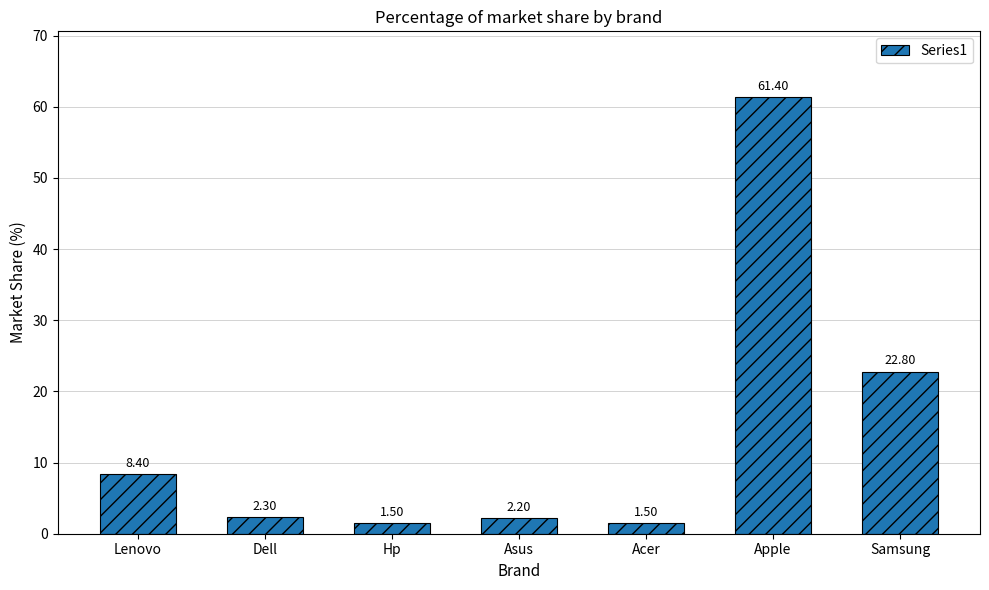

What is the difference between the maximum and minimum values?

59.9